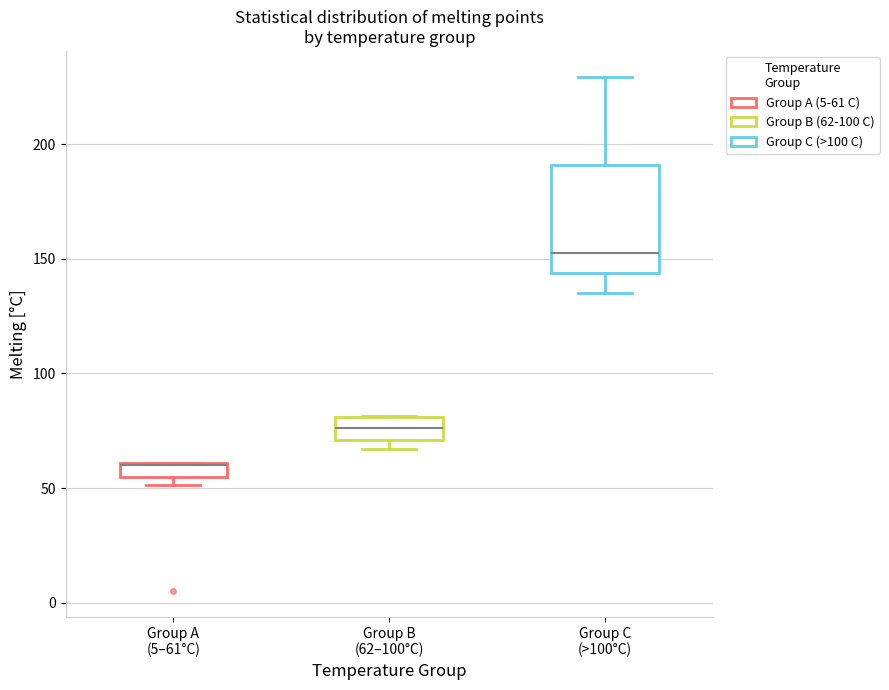

Which box's median line is the lowest?

Group A (5–61°C)